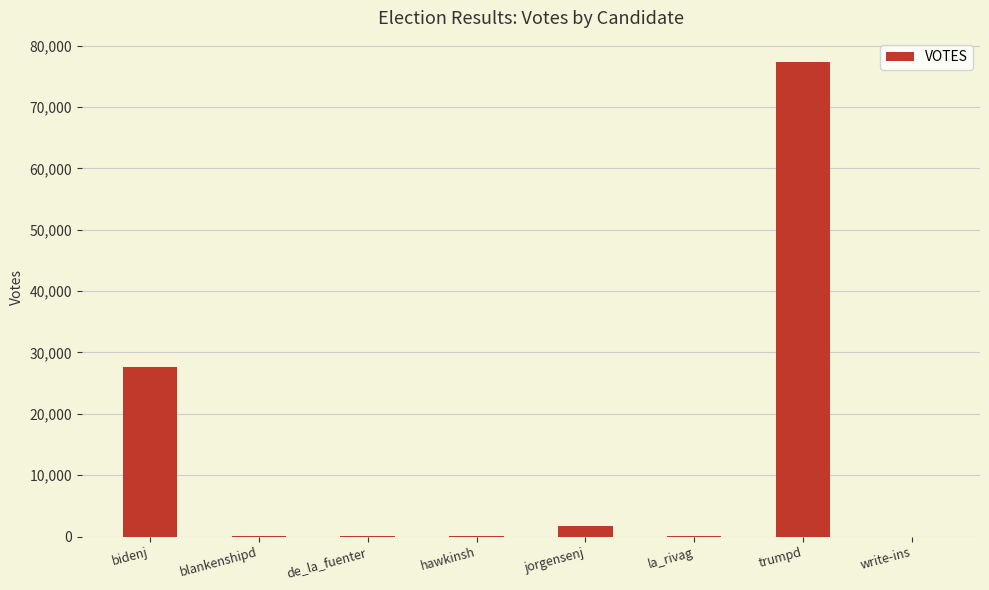

Read the value at la_rivag, to the nearest 50.

50